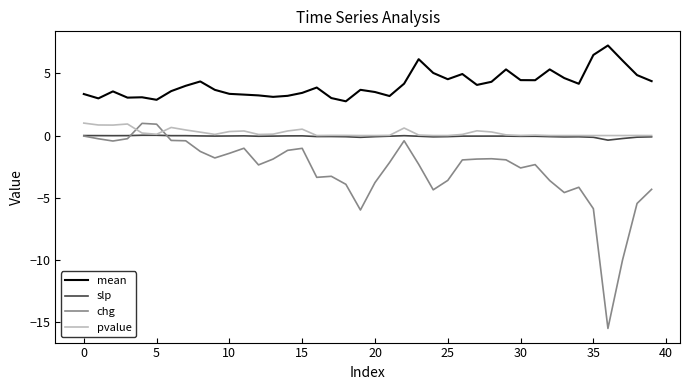

What is the maximum value shown in the chart?

7.2